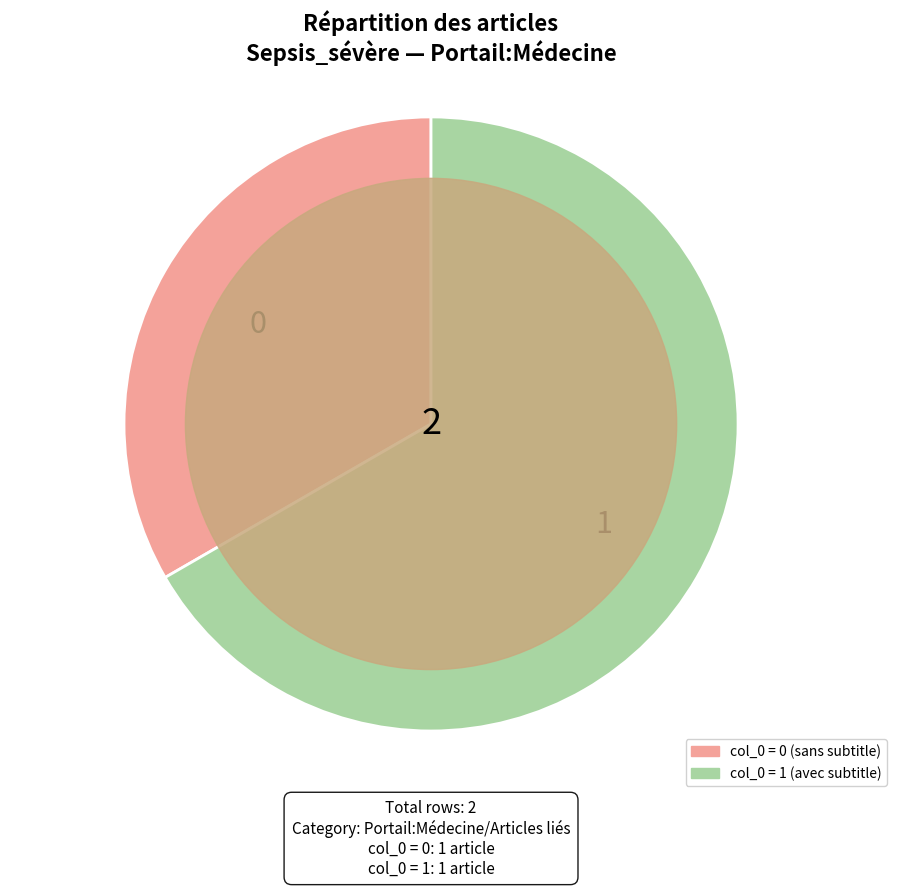

Count the number of slices in the pie.

2